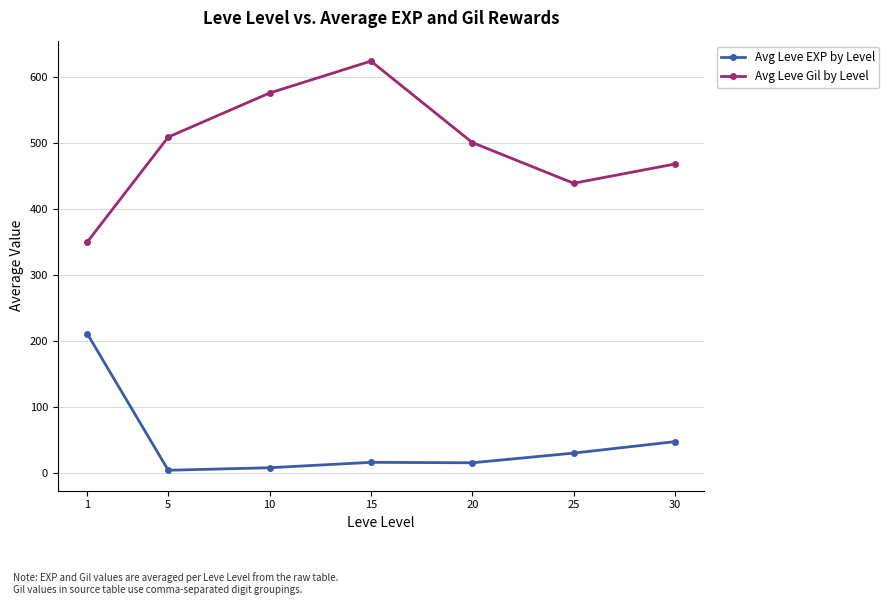

What is the difference between the highest and lowest values at 25?

408.7